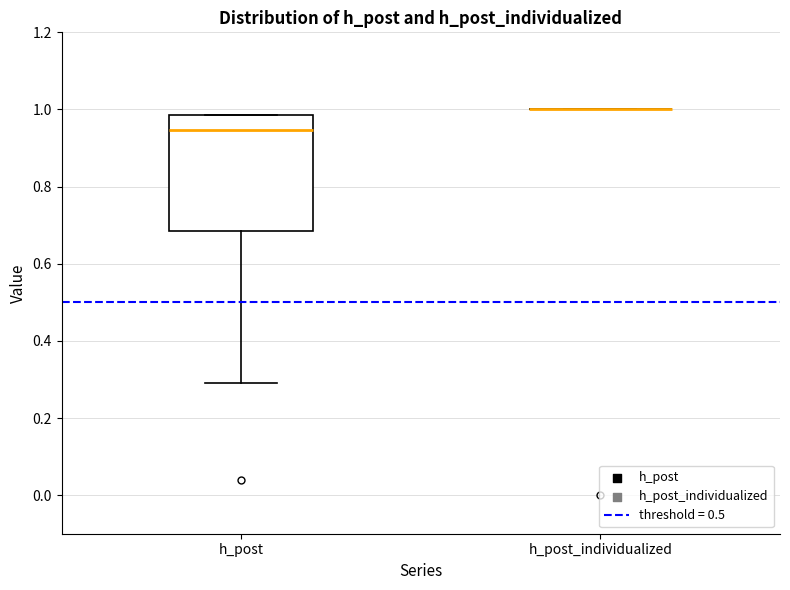

Reading left to right, read every box against the y-axis: the position of its median line, the range the box covers, and the ends of its whiskers. The values are not printed on the chart, so give them approximately, as read against the axis.

h_post: median 0.94, box 0.68 to 0.98, whiskers 0.28 to 0.98
h_post_individualized: box collapsed to a line at 1.00, whiskers 1.00 to 1.00